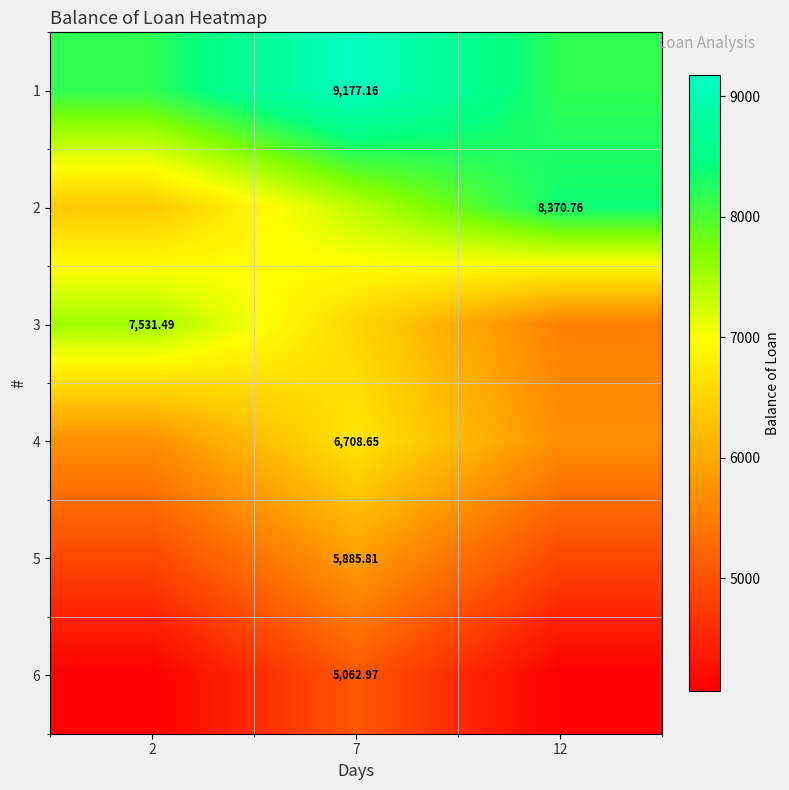

Count the number of categories in the chart.

3